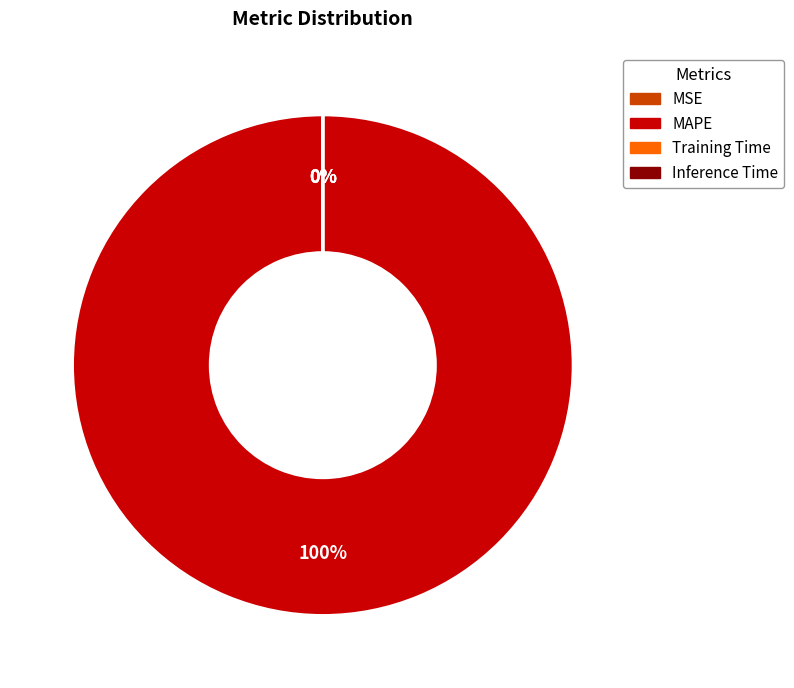

What portion of the pie excludes MSE?

100.0%